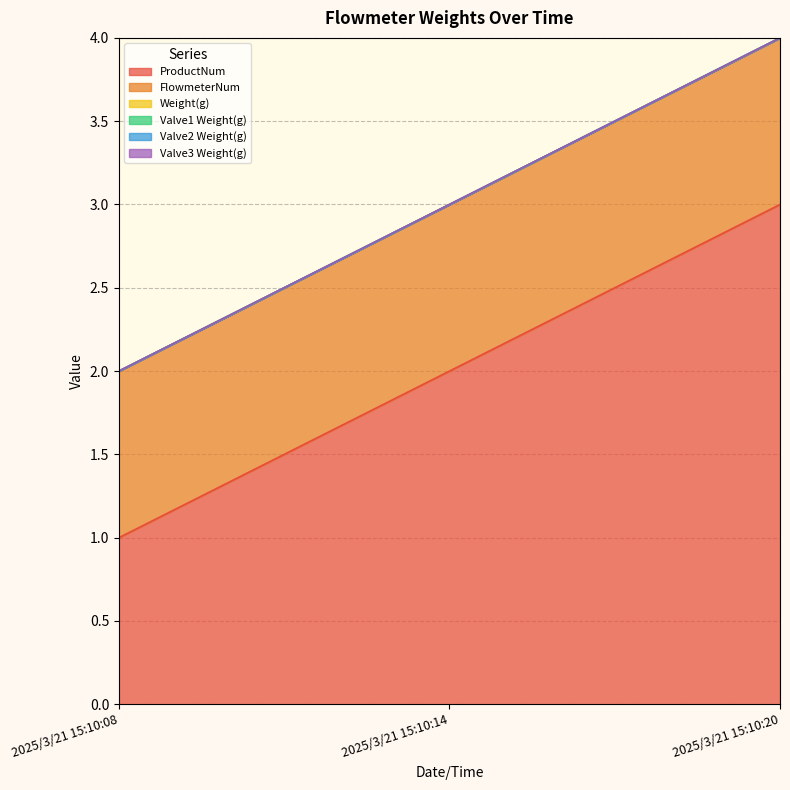

Reading left to right, what are all the values shown in this chart?

ProductNum: 1	2	3
FlowmeterNum: 1	1	1
Weight(g): 0	0	0
Valve1 Weight(g): 0	0	0
Valve2 Weight(g): 0	0	0
Valve3 Weight(g): 0	0	0